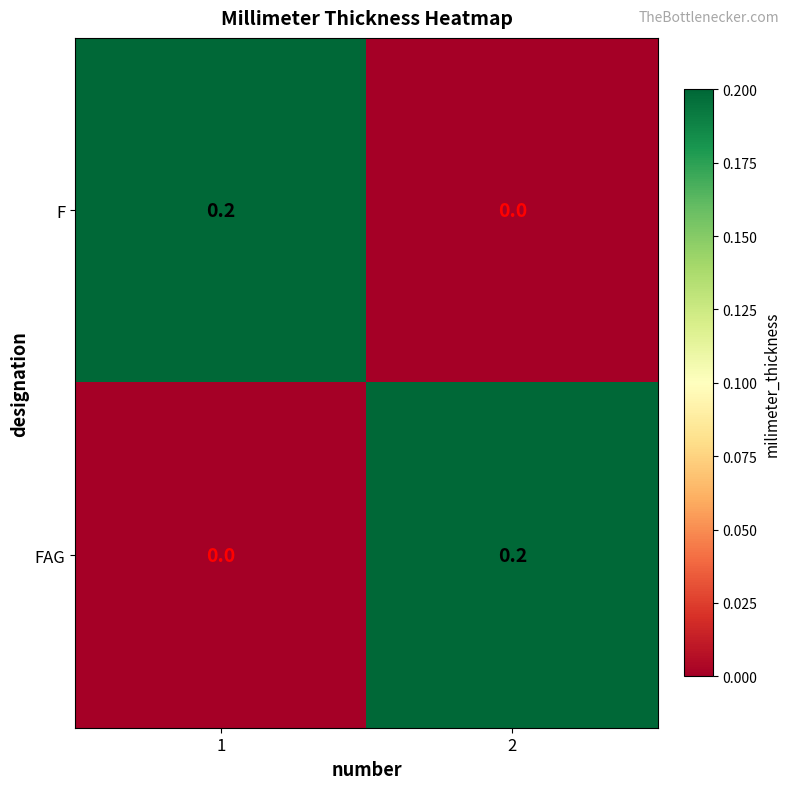

Is the value of F at 1 greater than the value of FAG at 1?

Yes